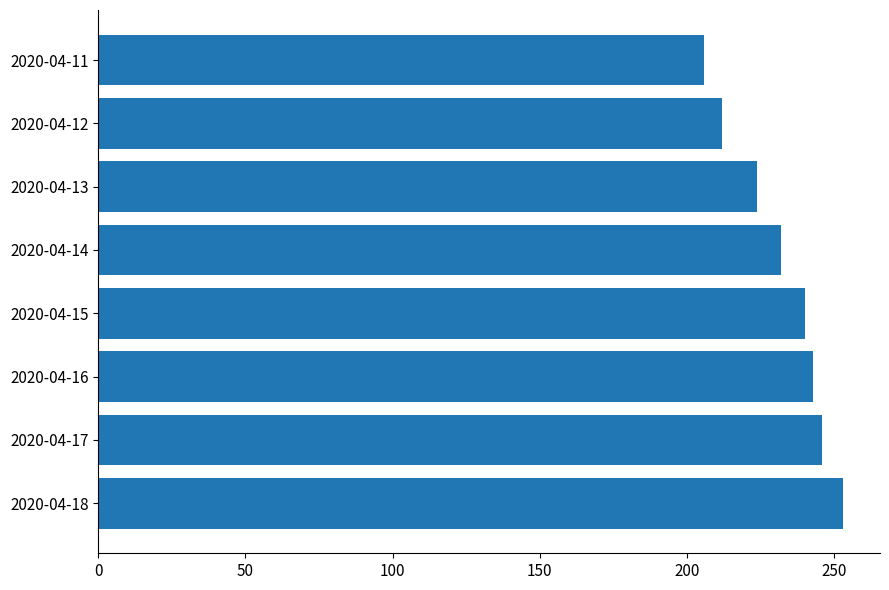

What is the difference between the maximum and second lowest values?

41